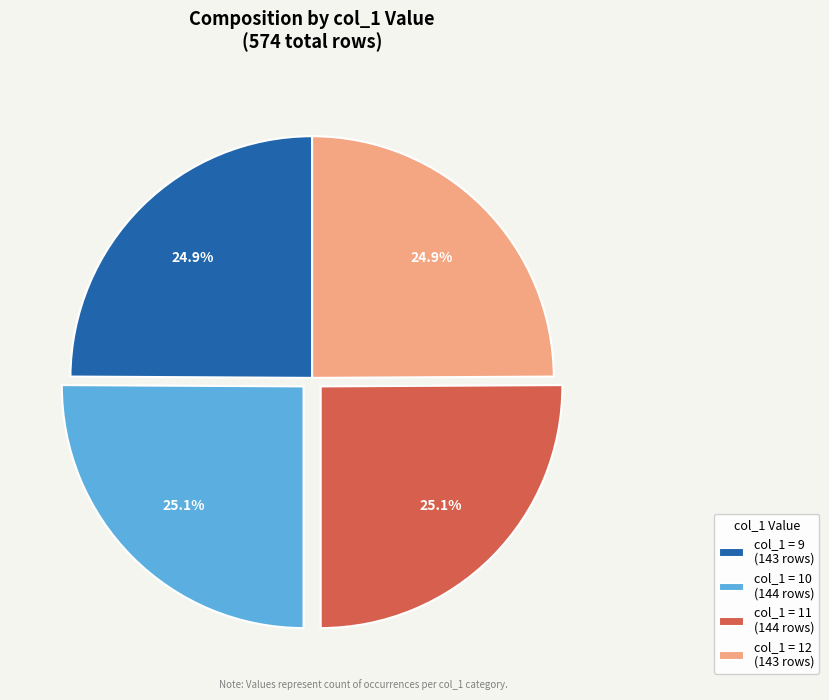

Does any single category account for the majority?

No